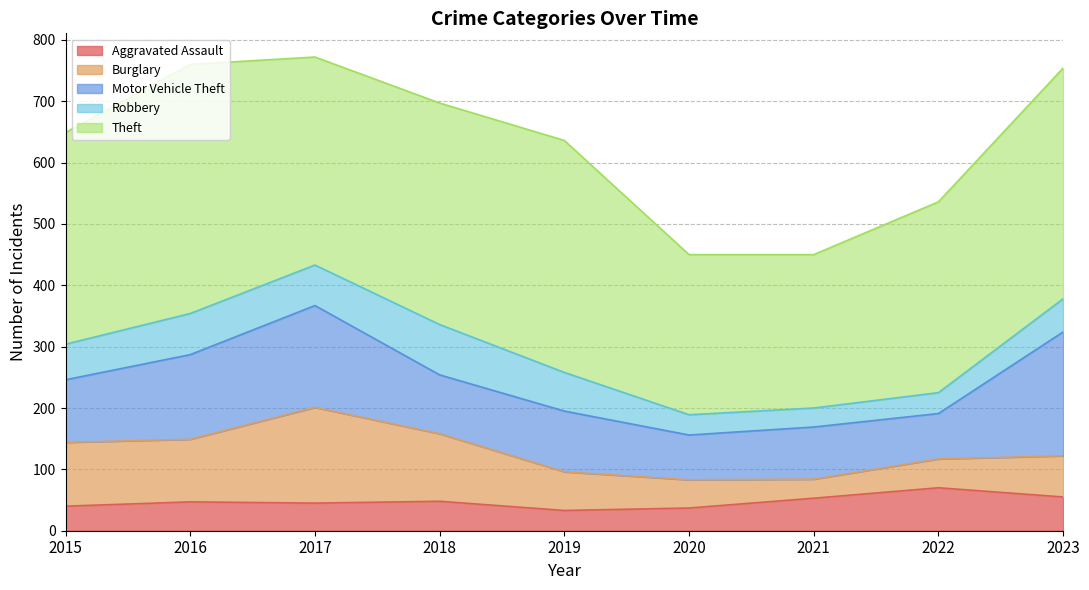

True or false: Motor Vehicle Theft and Theft intersect in this chart.

False